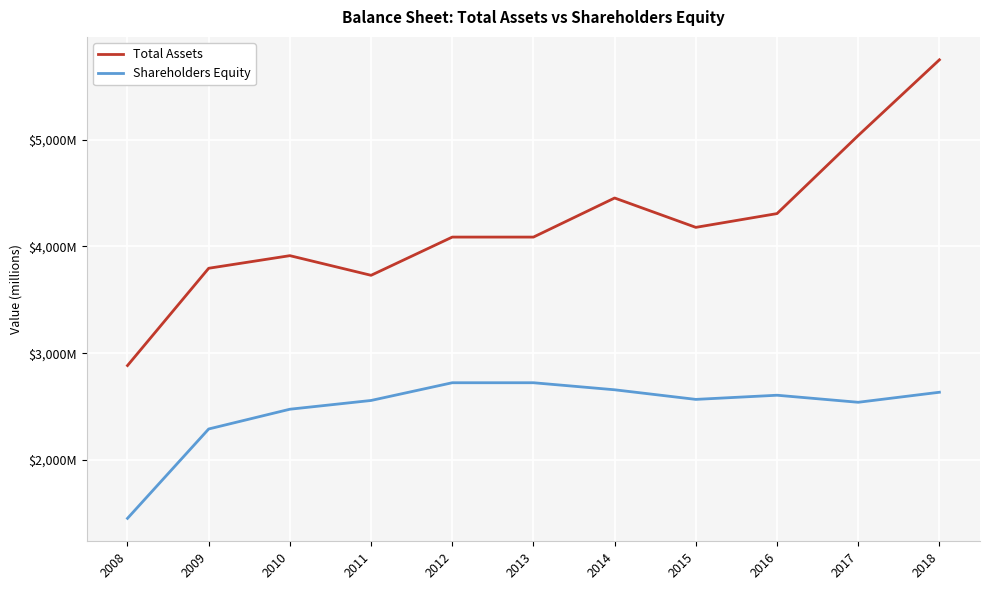

Reading left to right, list all the values displayed in this chart.

Total Assets: 2008=2885	2009=3796	2010=3914	2011=3730	2012=4088	2013=4088	2014=4454	2015=4179	2016=4308	2017=5039	2018=5748
Shareholders Equity: 2008=1454	2009=2291	2010=2476	2011=2558	2012=2724	2013=2724	2014=2658	2015=2568	2016=2607	2017=2541	2018=2635